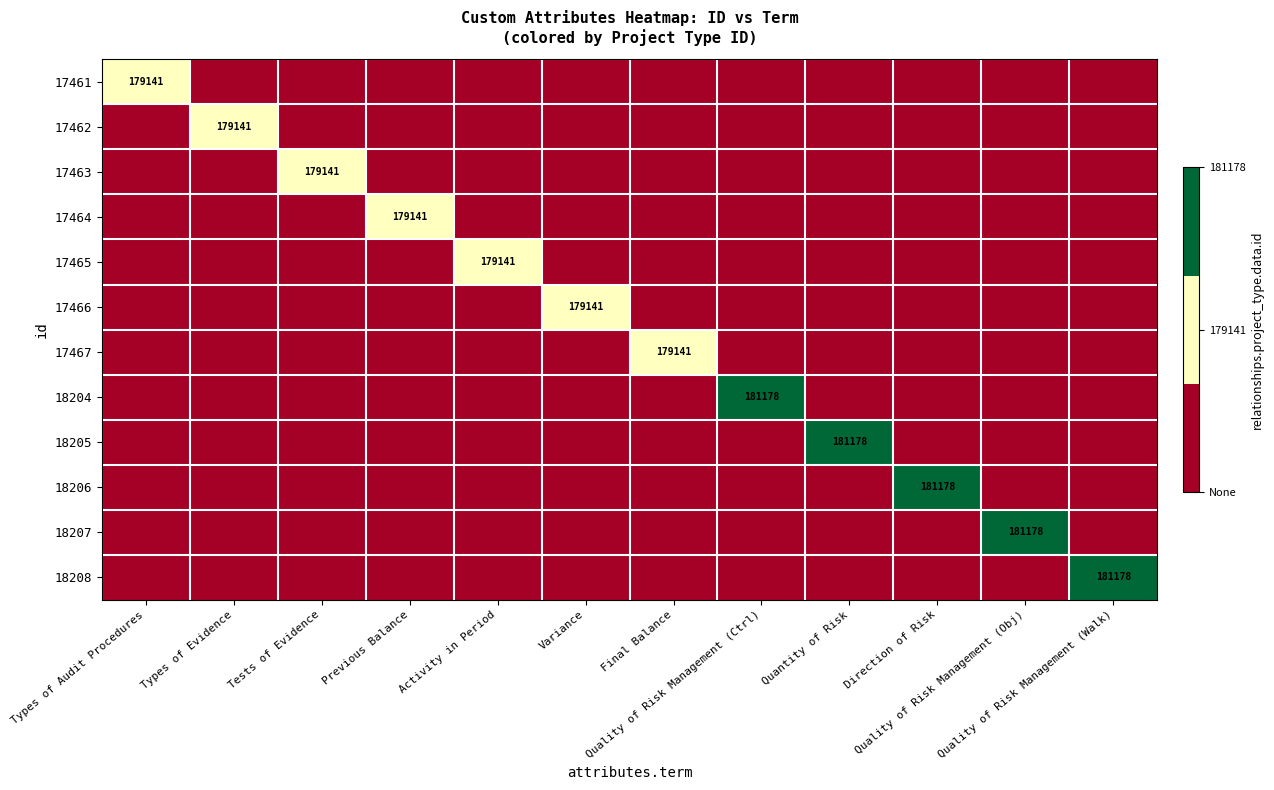

Rank the series by their maximum value, from lowest to highest.

17461, 17462, 17463, 17464, 17465, 17466, 17467, 18204, 18205, 18206, 18207, 18208